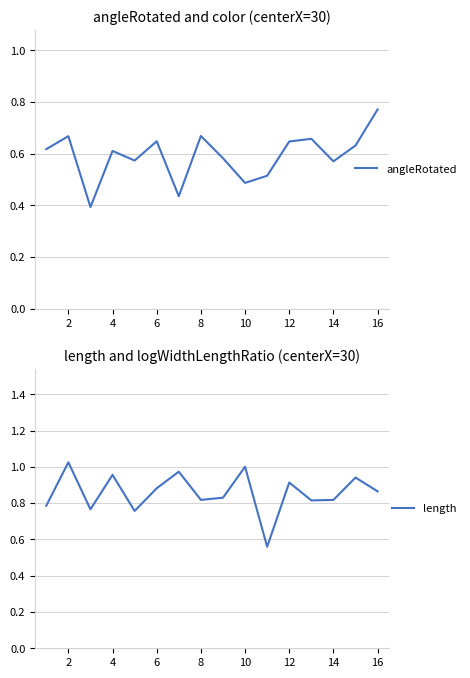

True or false: length has more than 2 interior local peaks.

True